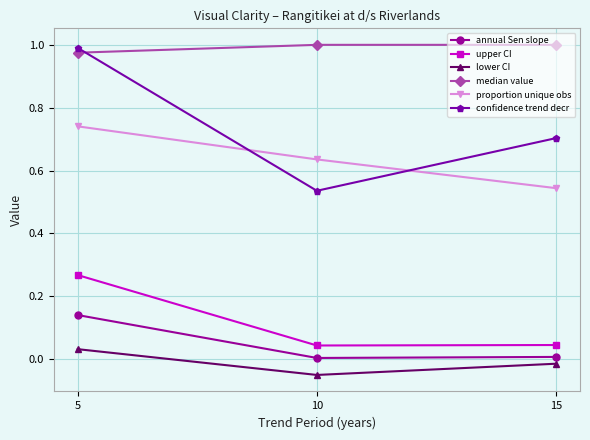

Is this an area chart (filled region under the line)?

No